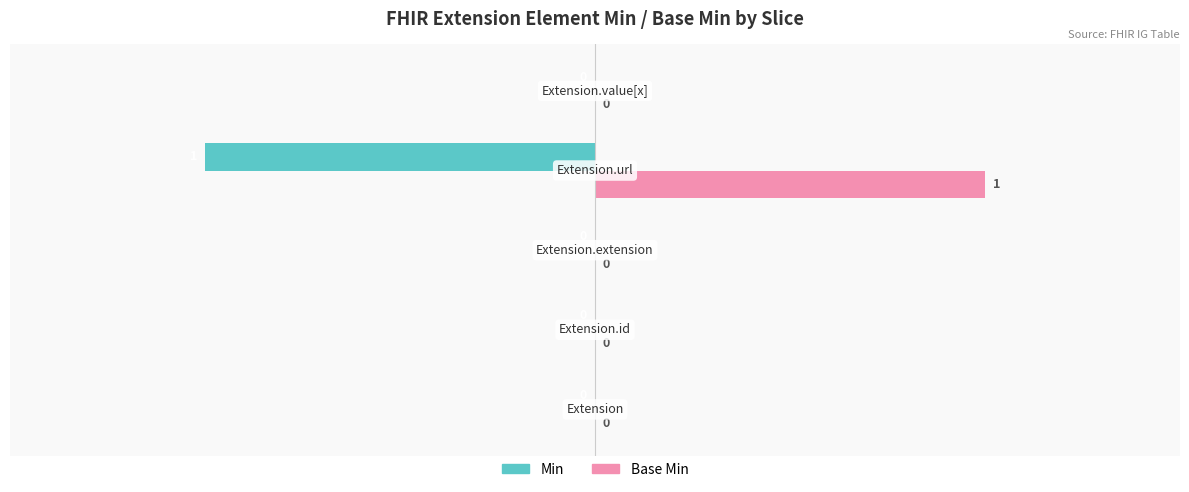

Which series has the largest total across all categories?

Base Min